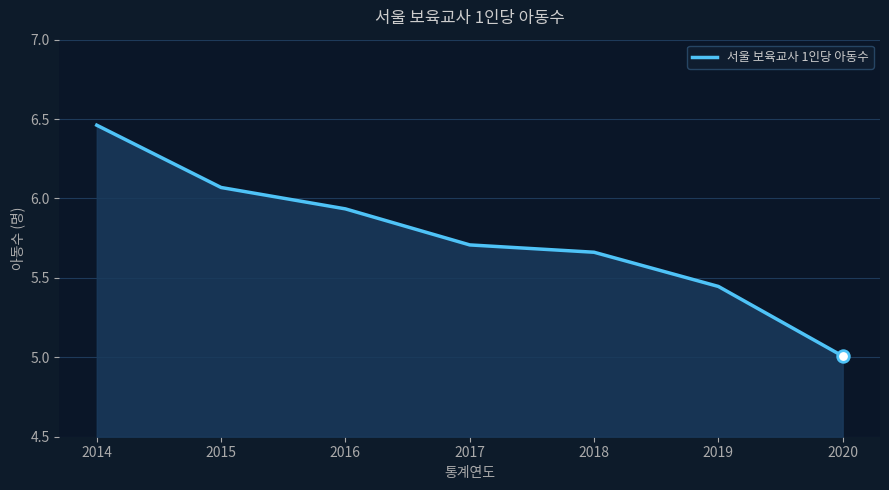

Between 2018 and 2017, which is larger?

2017